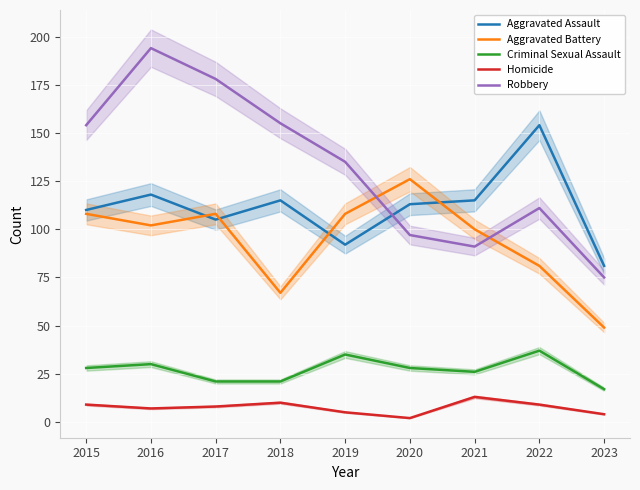

What is the difference between the highest and lowest values at 2016?

187